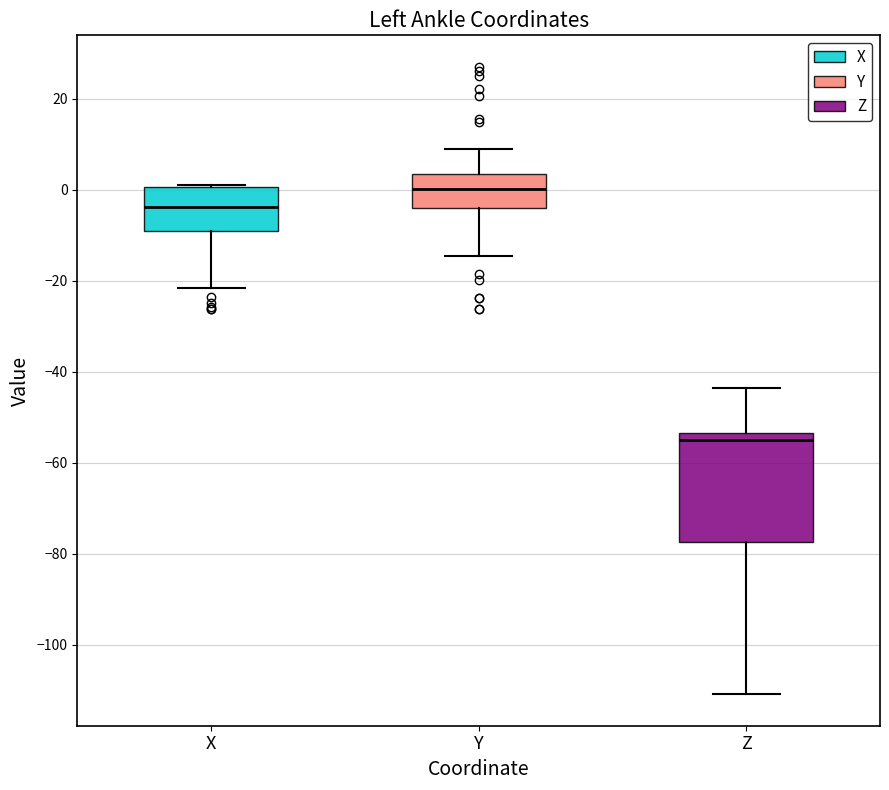

Where is the upper edge of the box for Y on the y-axis? The values are not printed on the chart, so give them approximately, as read against the axis.

4